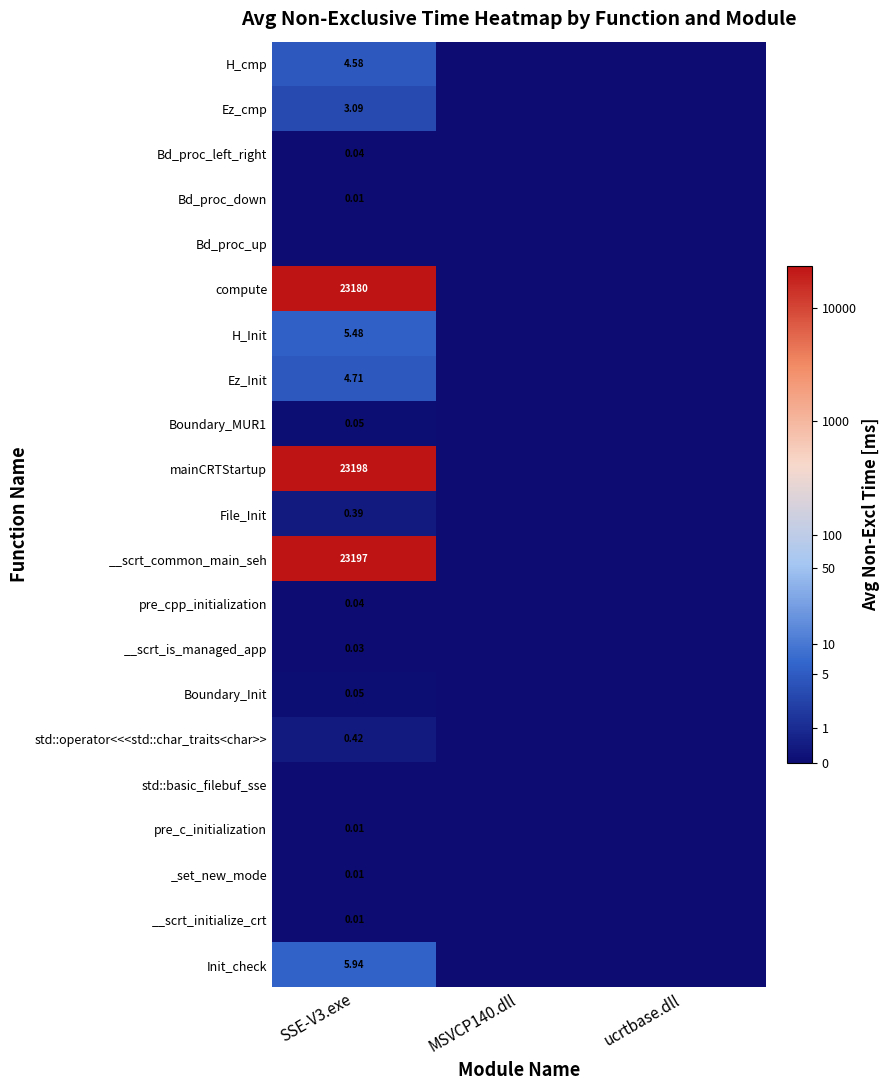

Rank the series at ucrtbase.dll from highest to lowest value.

H_cmp, Ez_cmp, Bd_proc_left_right, Bd_proc_down, Bd_proc_up, compute, H_Init, Ez_Init, Boundary_MUR1, mainCRTStartup, File_Init, __scrt_common_main_seh, pre_cpp_initialization, __scrt_is_managed_app, Boundary_Init, std::operator<<<std::char_traits<char>>, std::basic_filebuf_sse, pre_c_initialization, _set_new_mode, __scrt_initialize_crt, Init_check